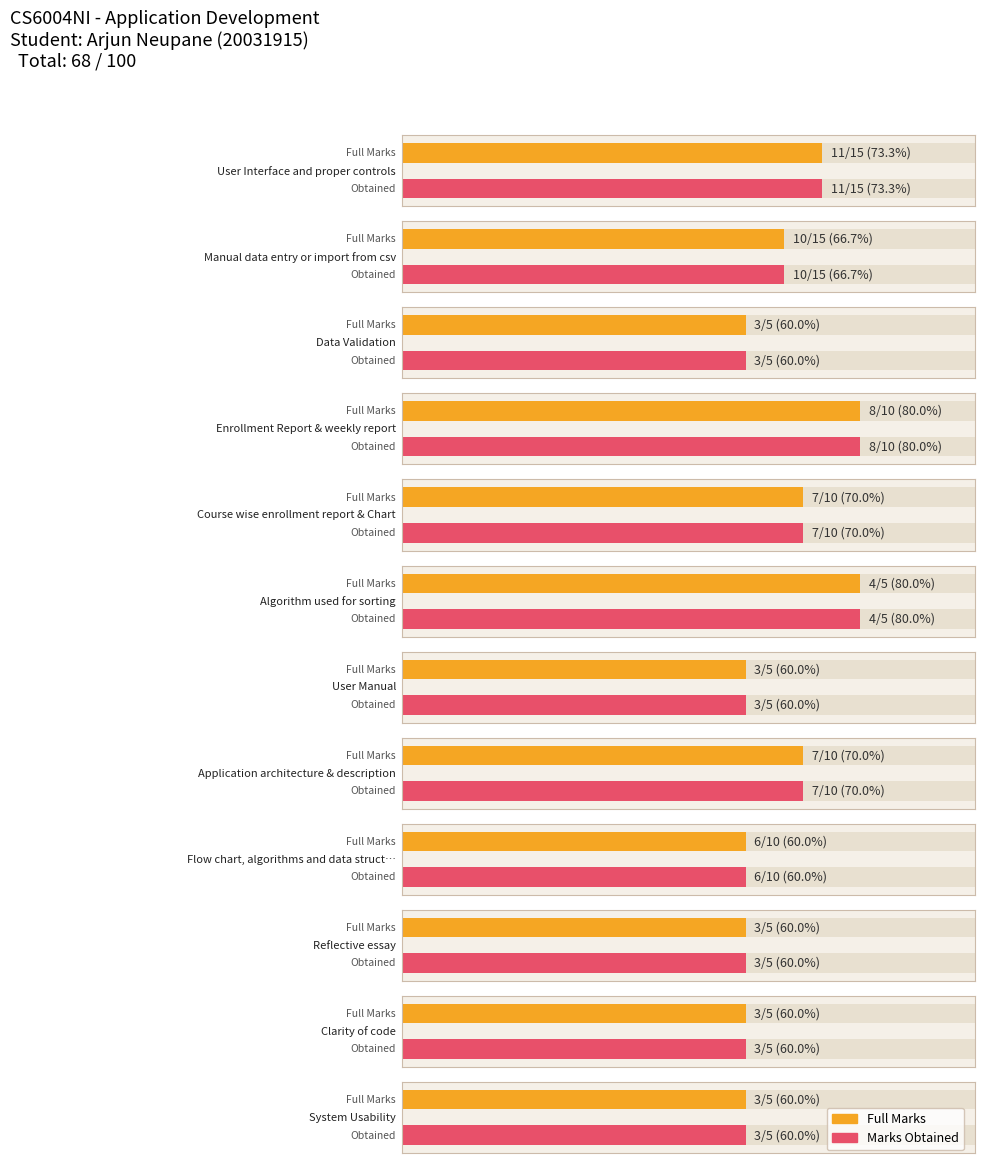

Does the chart contain any negative values?

No